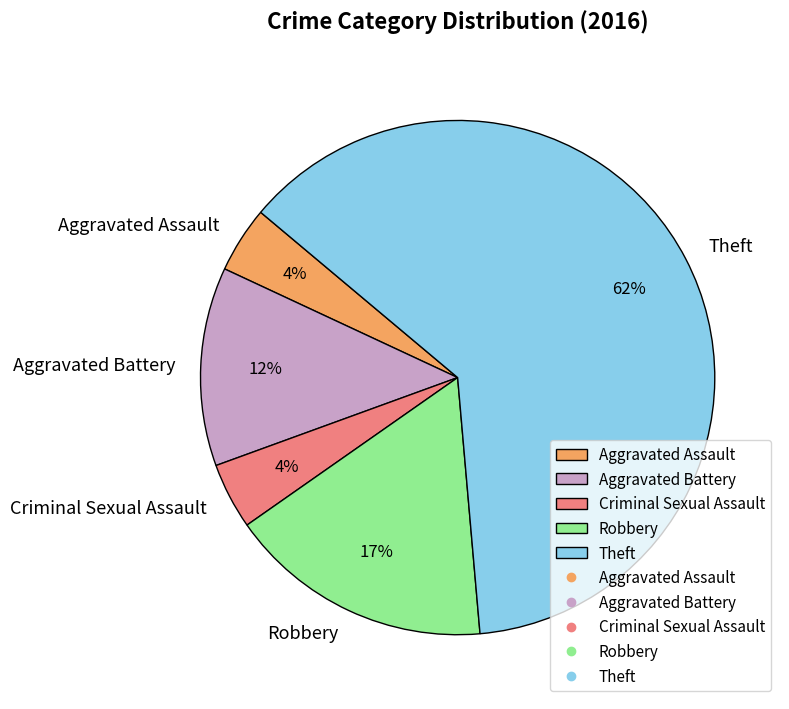

Which slice is the largest?

Theft